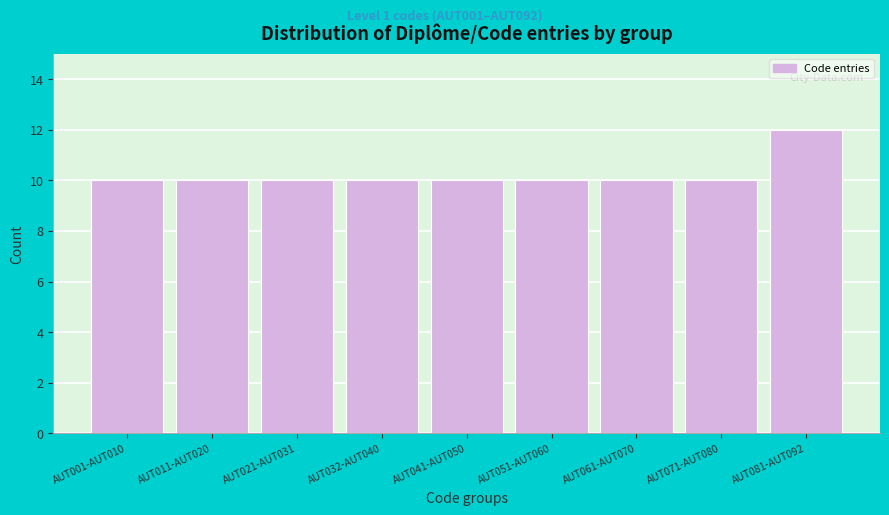

Reading left to right, extract all data points from this chart.

AUT001-AUT010=10	AUT011-AUT020=10	AUT021-AUT031=10	AUT032-AUT040=10	AUT041-AUT050=10	AUT051-AUT060=10	AUT061-AUT070=10	AUT071-AUT080=10	AUT081-AUT092=12